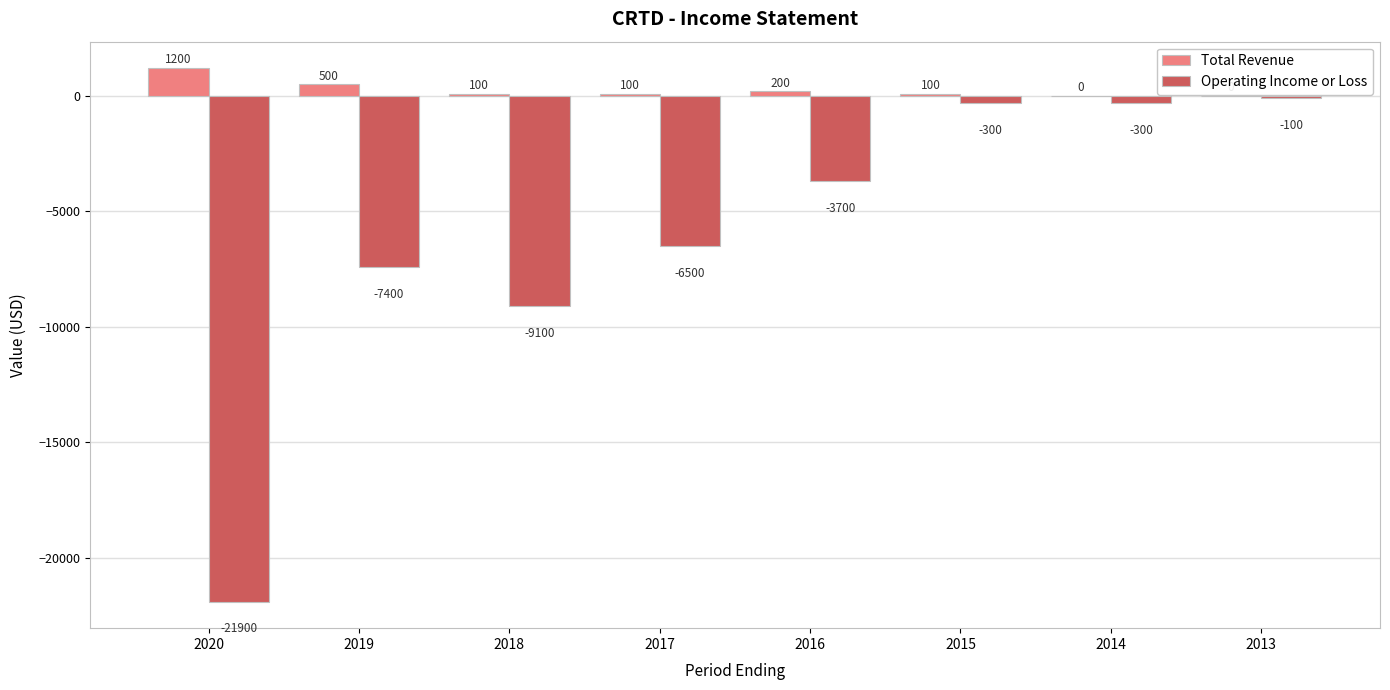

True or false: Operating Income or Loss has a value of -11160 at 2019.

False